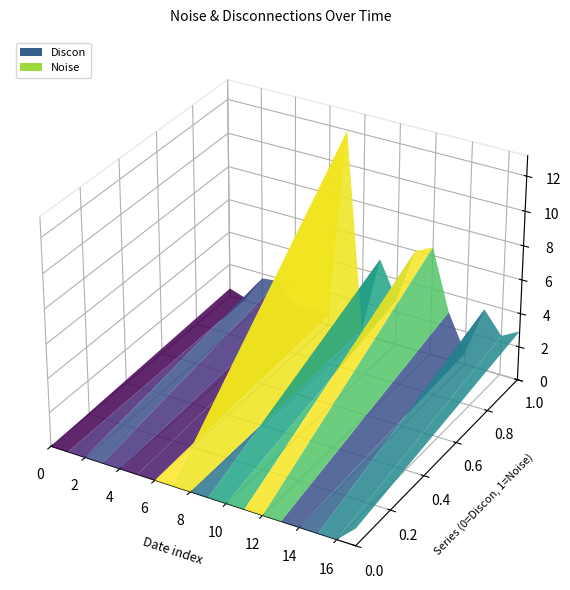

Reading left to right, transcribe all the data shown in this chart.

Noise: 0.5	0.1	1.7	1.8	0.6	0.7	0.6	12.0	0.3	4.9	2.7	6.0	6.5	2.9	0.7	3.7	2.4	2.9
Discon: 0.0	0.0	0.0	0.0	0.0	0.0	0.0	0.0	0.0	0.0	0.0	0.0	0.0	0.0	0.0	0.0	0.0	1.0